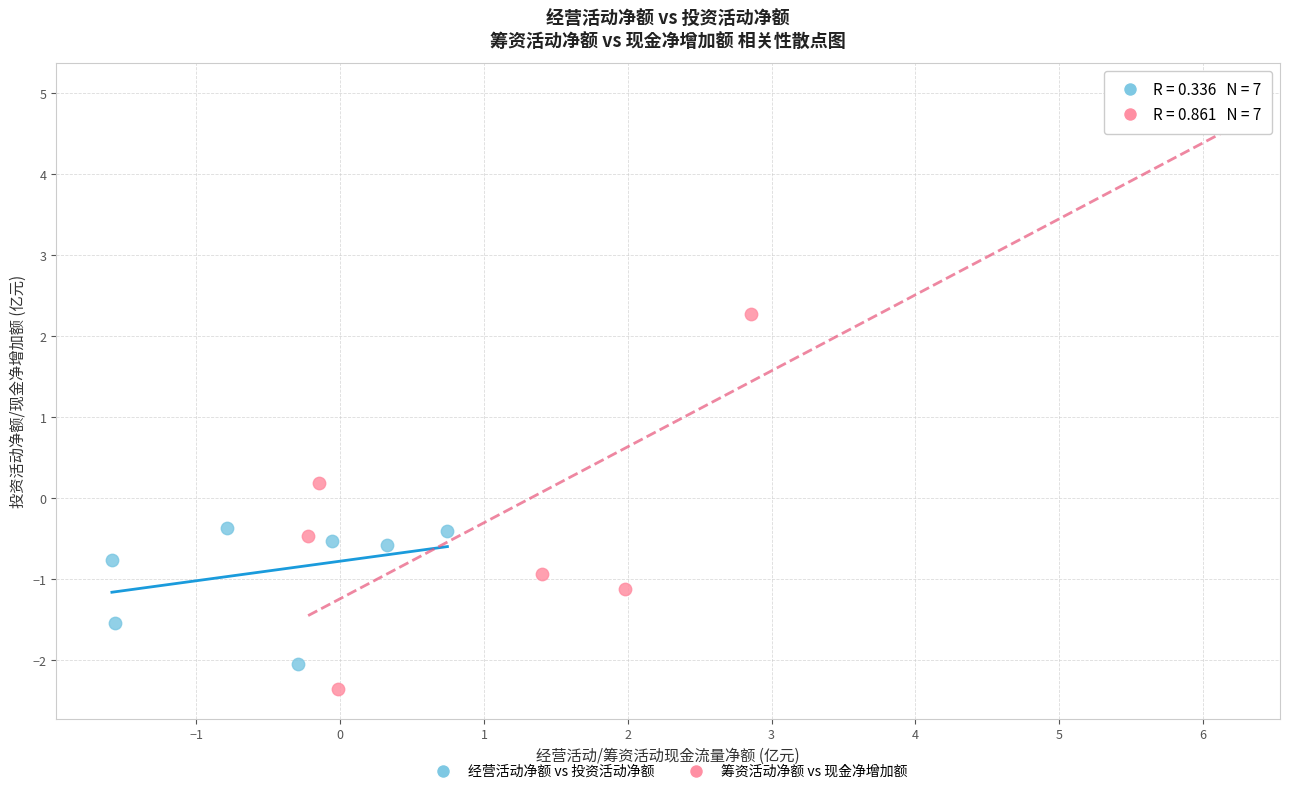

Which series reaches the maximum Y coordinate?

筹资活动净额 vs 现金净增加额